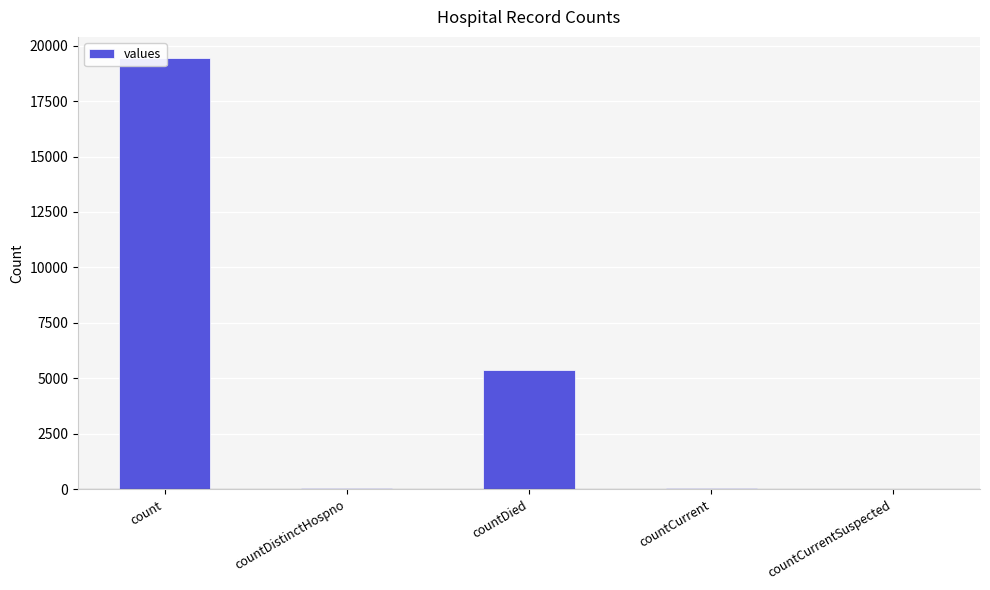

True or false: the data shows 5357 at countDied.

True